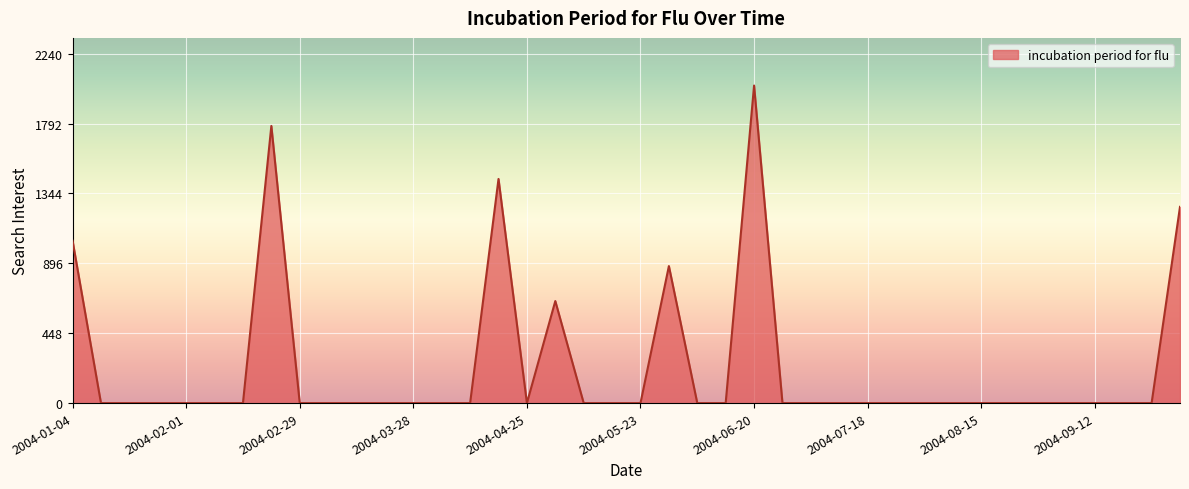

What is the difference between the maximum and minimum values?

2036.6